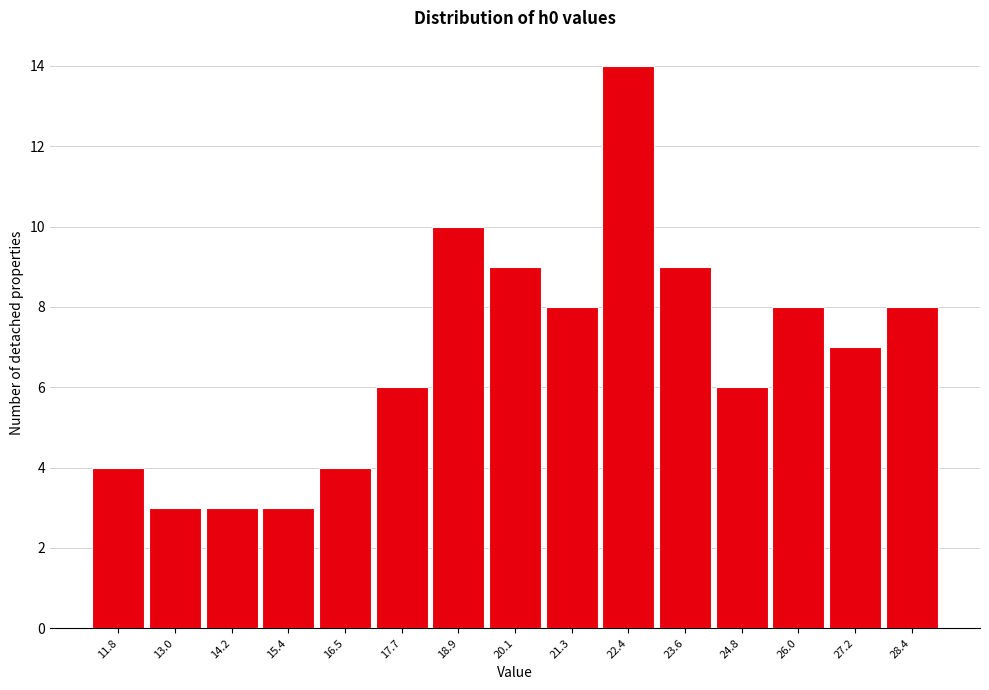

Reading left to right, list all the values displayed in this chart.

11.8=4	13.0=3	14.2=3	15.4=3	16.5=4	17.7=6	18.9=10	20.1=9	21.3=8	22.4=14	23.6=9	24.8=6	26.0=8	27.2=7	28.4=8